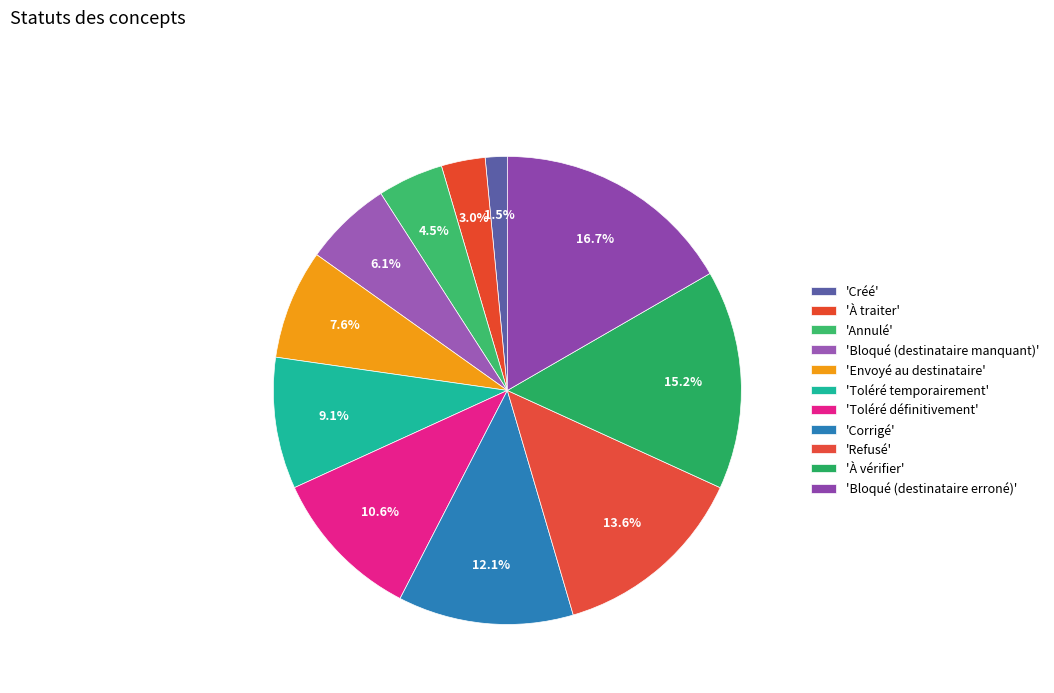

Rank the categories by value from highest to lowest.

Bloqué (destinataire erroné), À vérifier, Refusé, Corrigé, Toléré définitivement, Toléré temporairement, Envoyé au destinataire, Bloqué (destinataire manquant), Annulé, À traiter, Créé